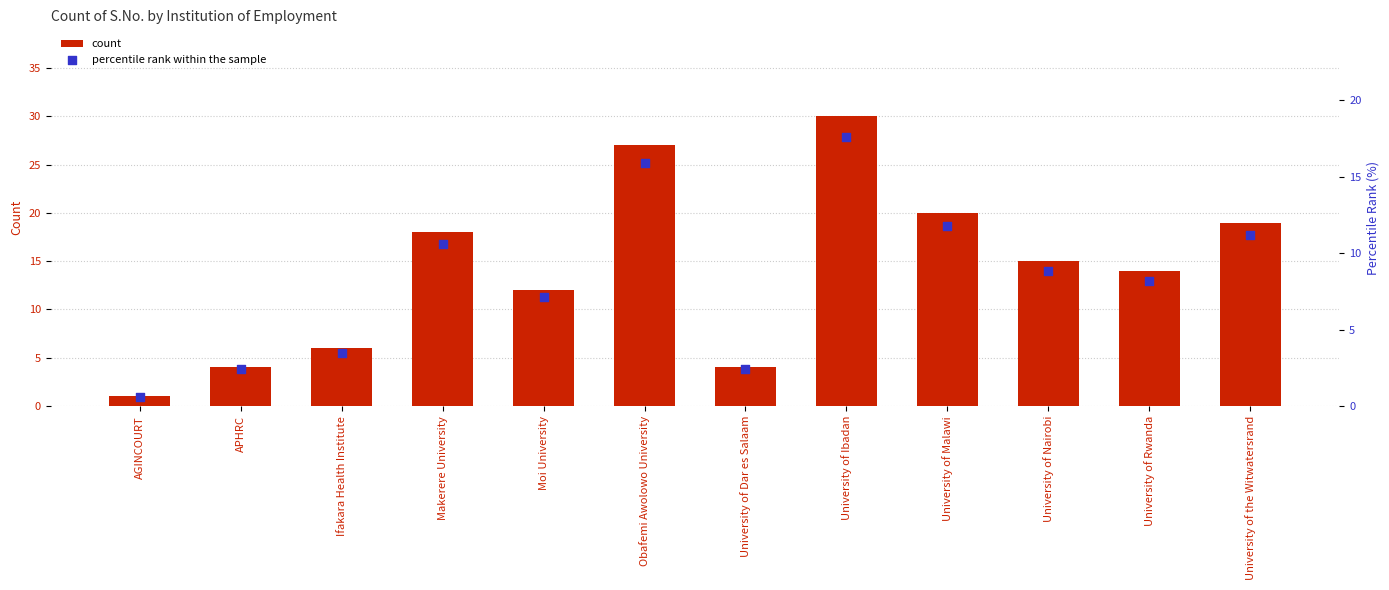

Which series reaches the maximum Y coordinate?

count